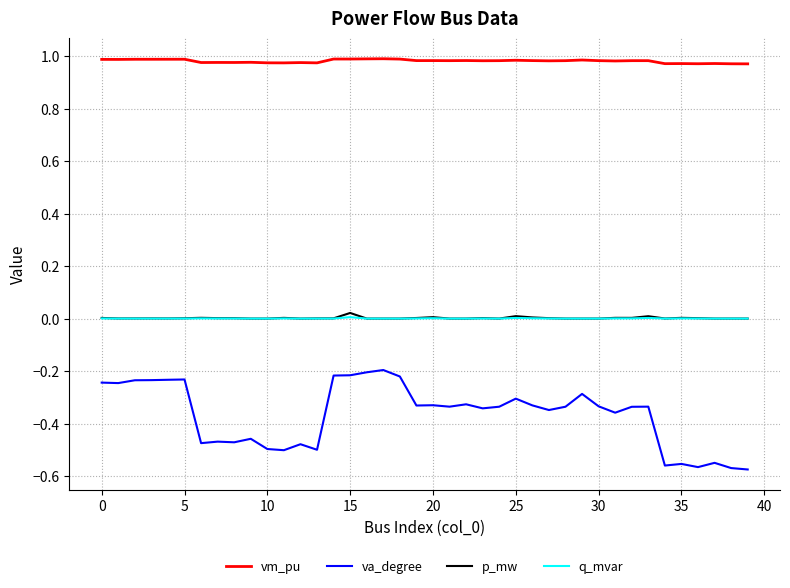

Which series has the largest total across all categories?

vm_pu